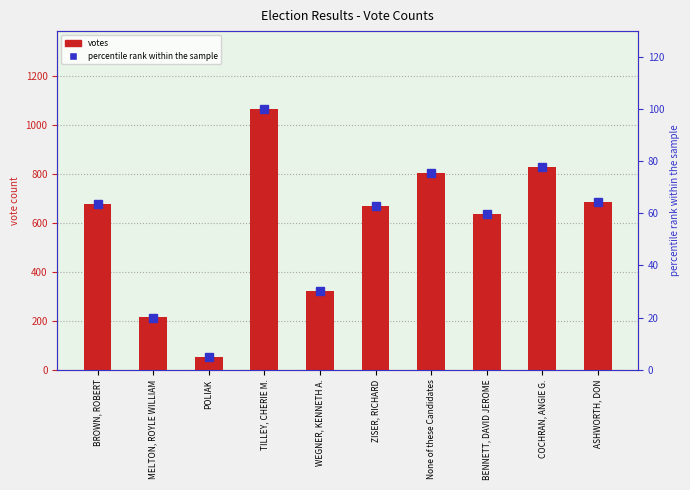

Which label corresponds to the smallest value in the chart?

POLIAK